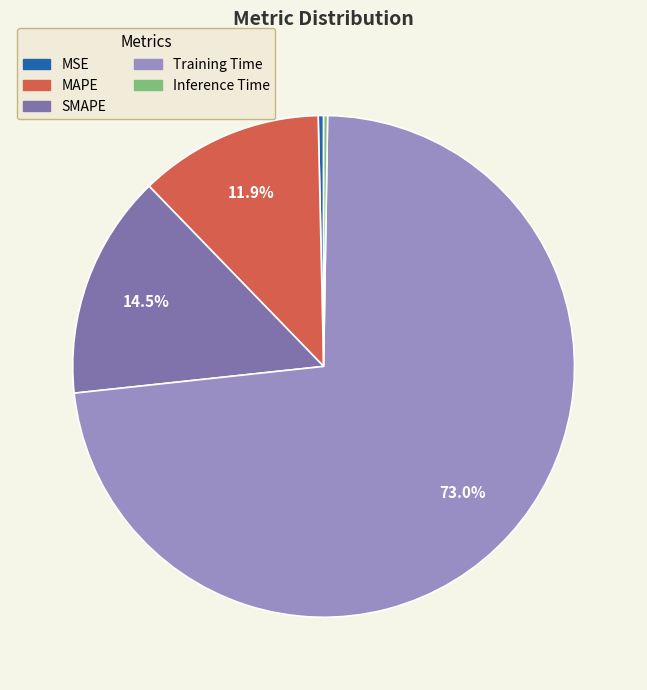

To the nearest percent, what is the difference between the largest and smallest slice percentages?

73%